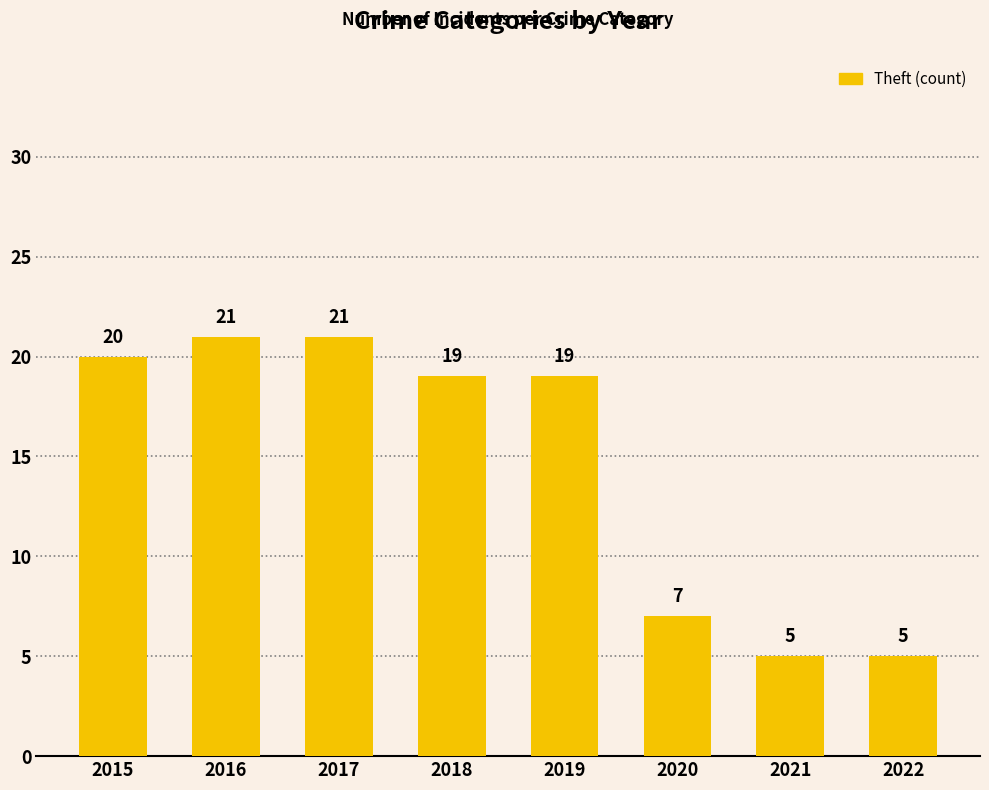

What is the average value?

15